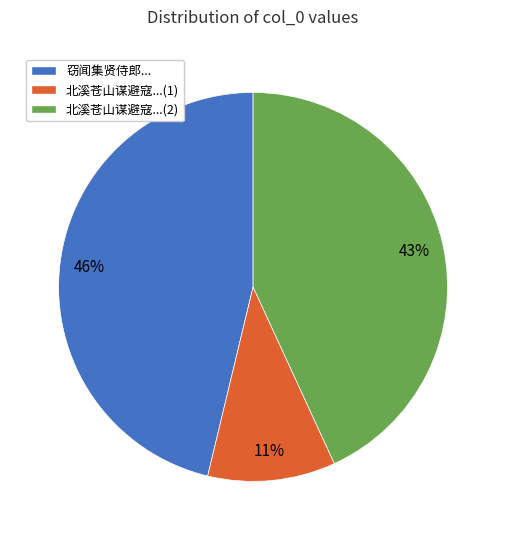

To the nearest percent, what percentage of the pie is 北溪苍山谋避寇...(1)?

11%